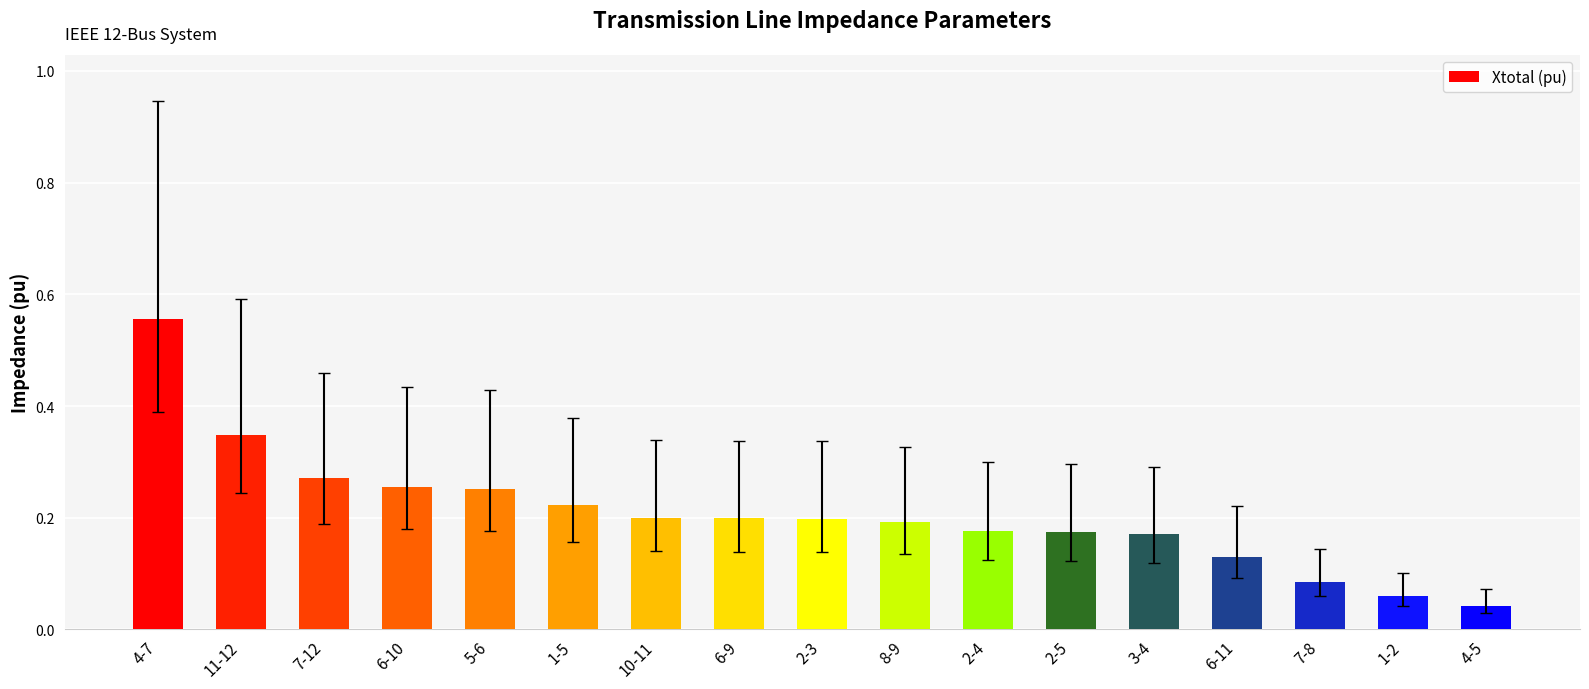

What is the sum of all values?

3.5